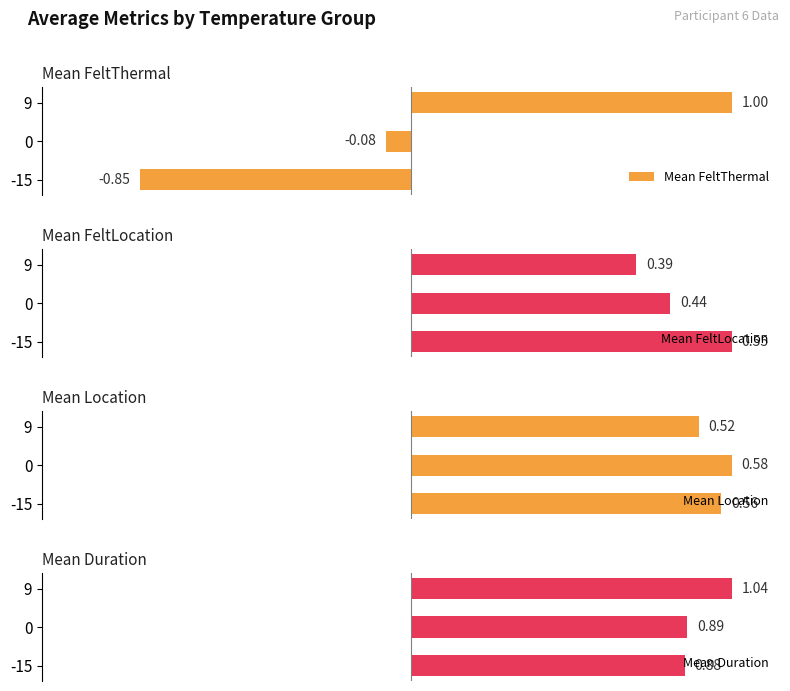

Rank the categories by Mean FeltThermal value from highest to lowest.

9, 0, -15